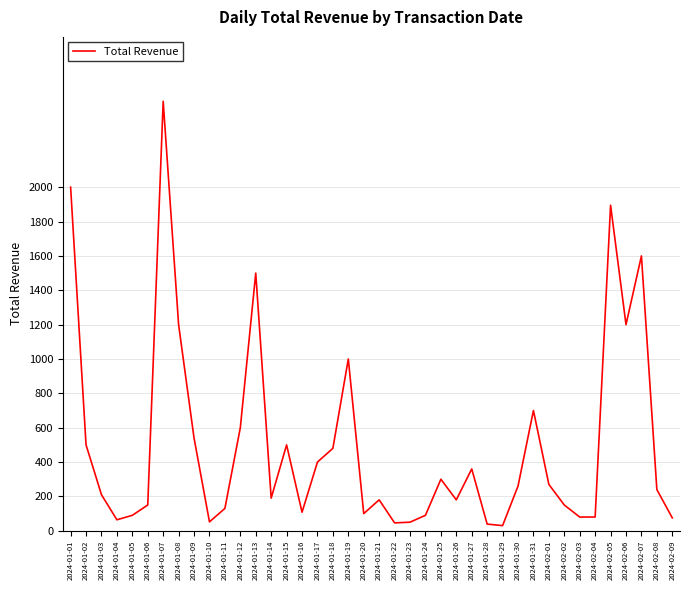

What is the difference between the maximum and minimum values?

2470.0